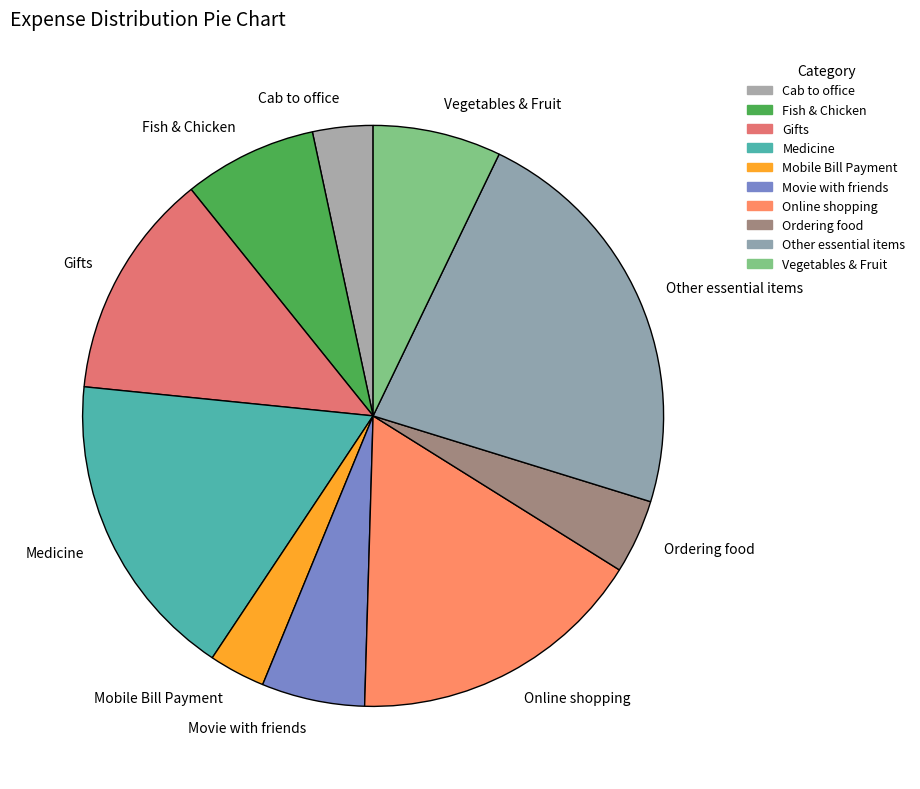

Approximately how many times larger is the value at Mobile Bill Payment compared to Movie with friends?

0.5